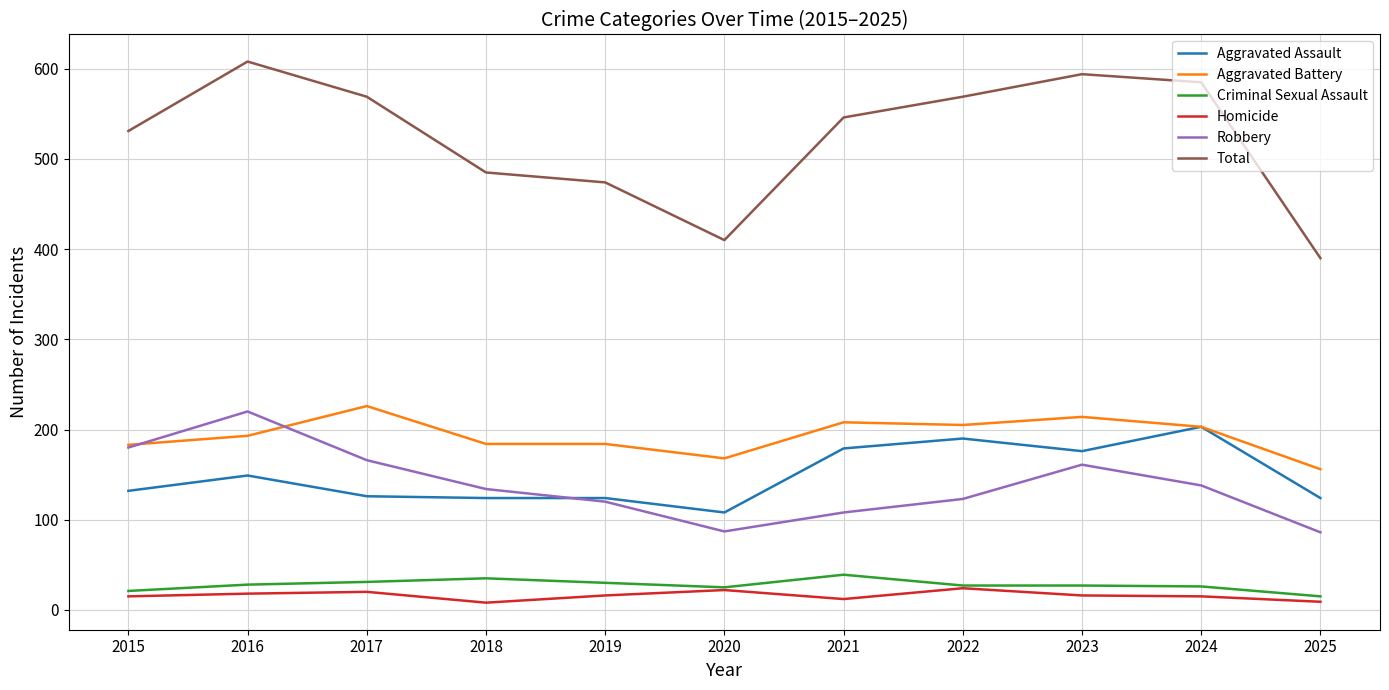

The Aggravated Assault series shows 173 at 2020. True or false?

False